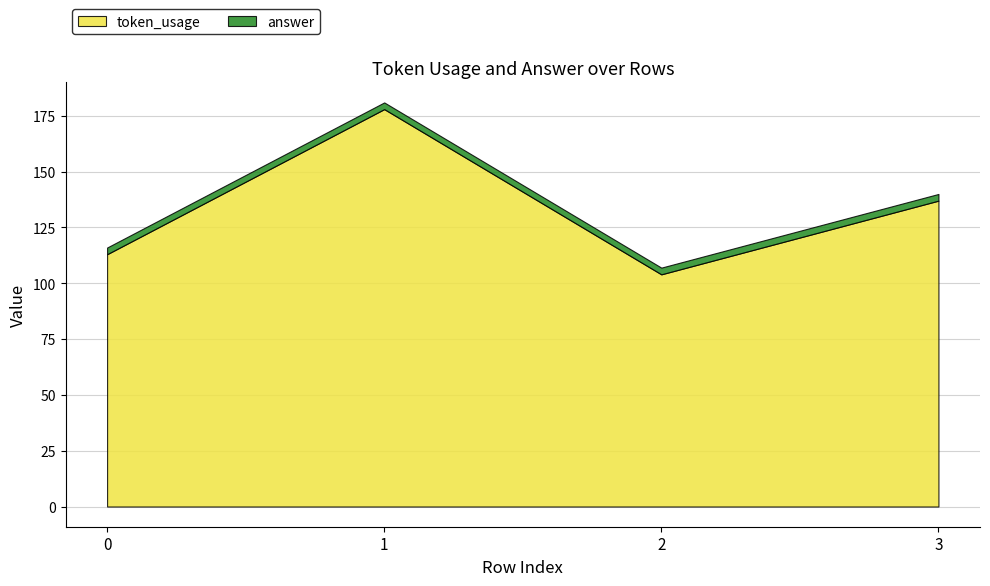

Rank the series by their average value, from lowest to highest.

answer, token_usage